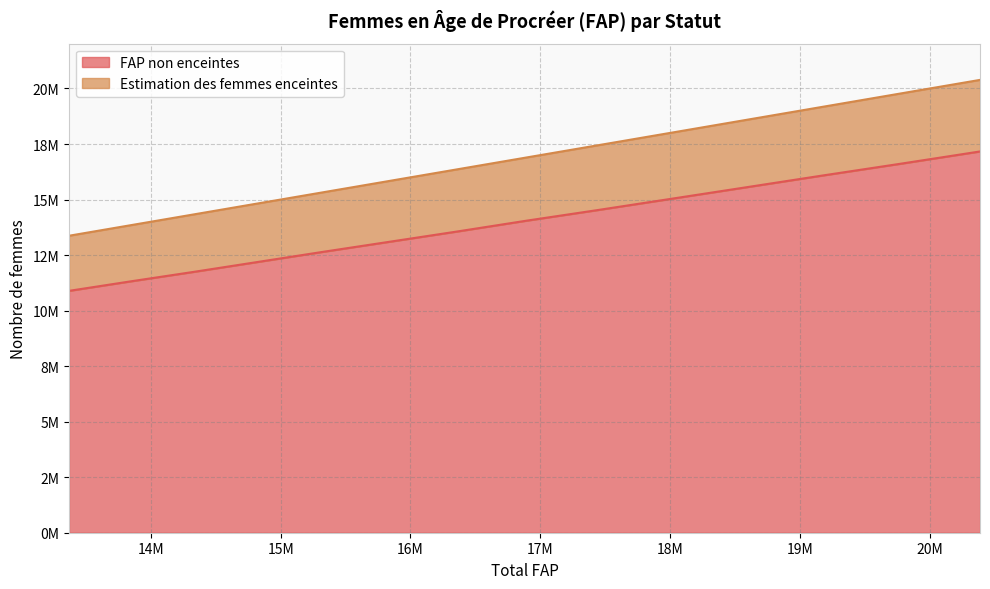

What is the difference between the maximum and minimum values in the FAP non enceintes series?

6275916.7